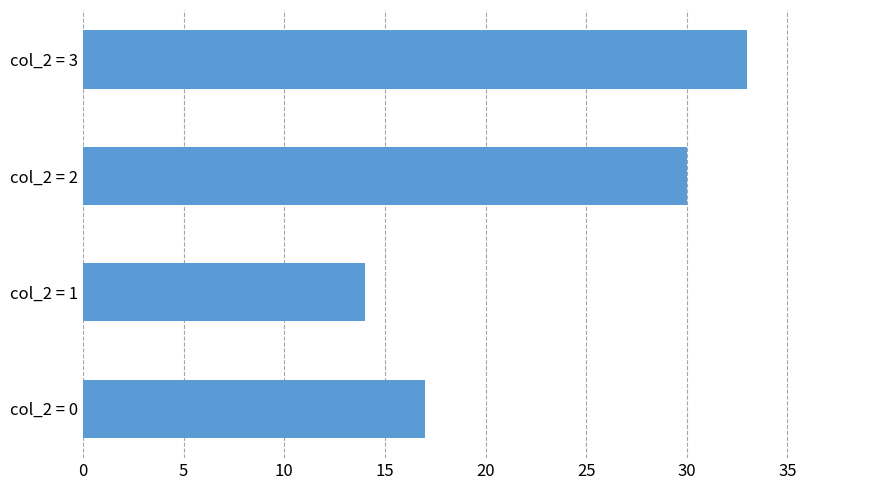

What is the maximum value shown in the chart?

33